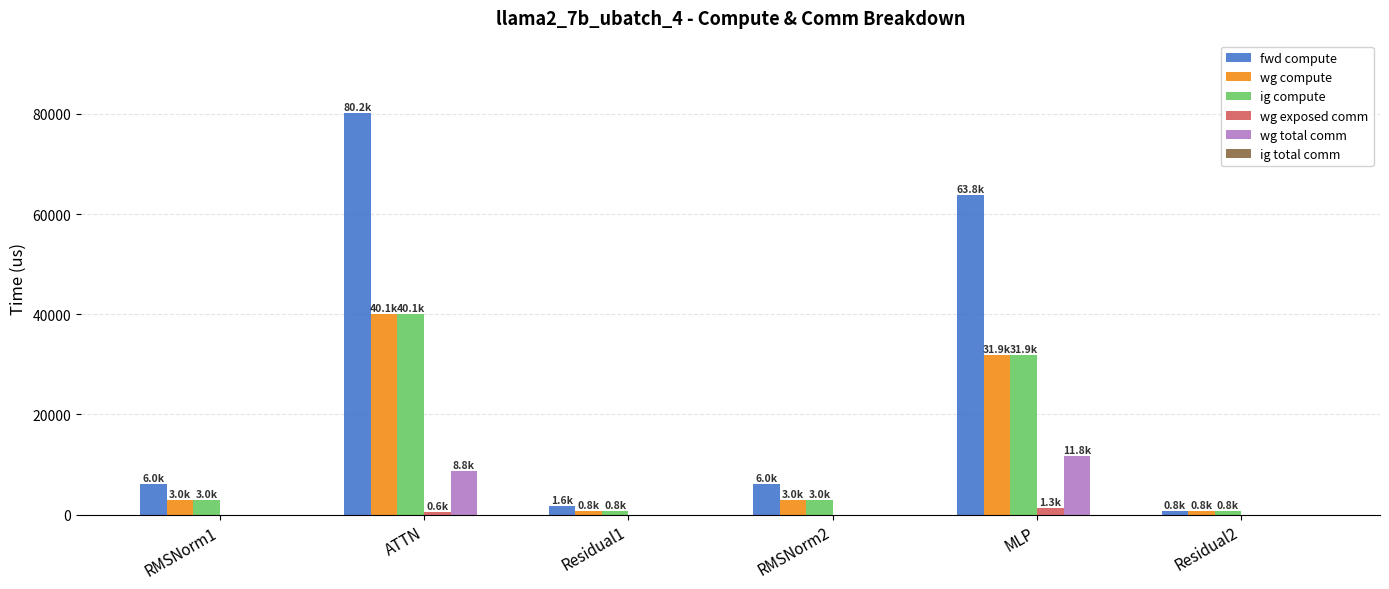

At which label is ig compute closest to 20458?

MLP